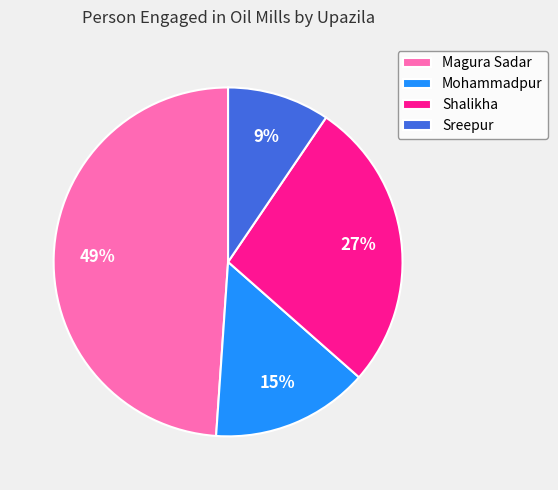

The Sreepur slice represents 21% of the pie. True or false?

False